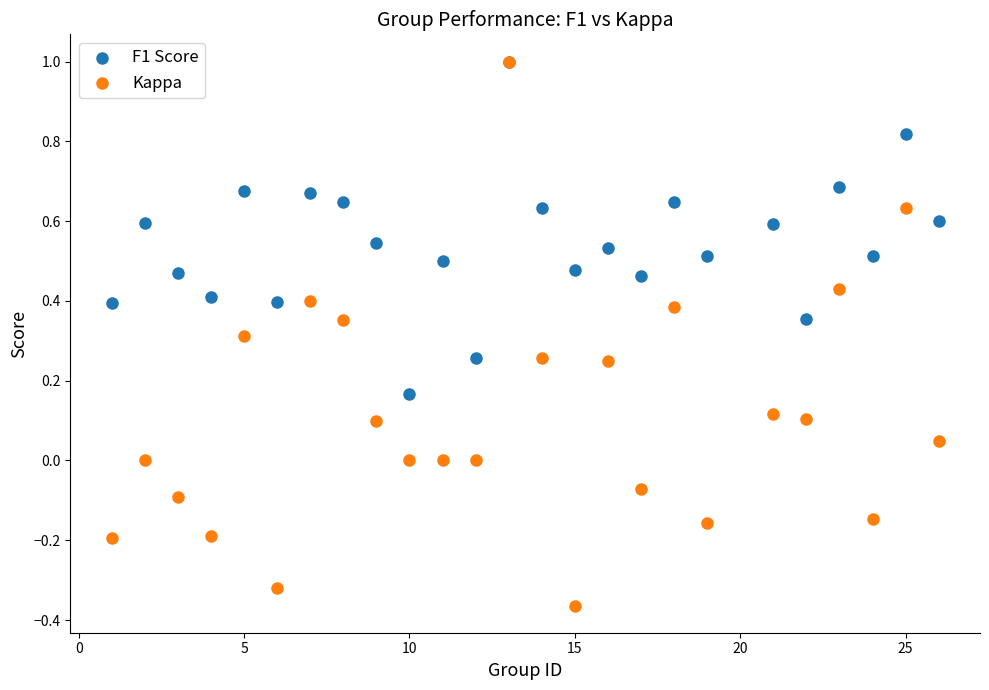

What are all the series names shown in the legend?

F1 Score, Kappa